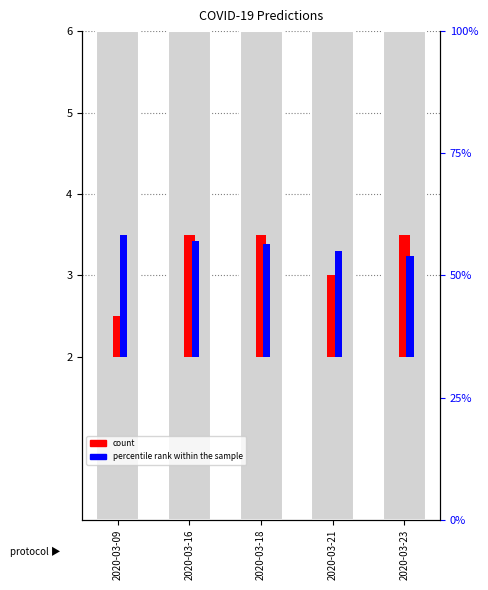

Between 2020-03-09 and 2020-03-23, which series saw the biggest shift?

count